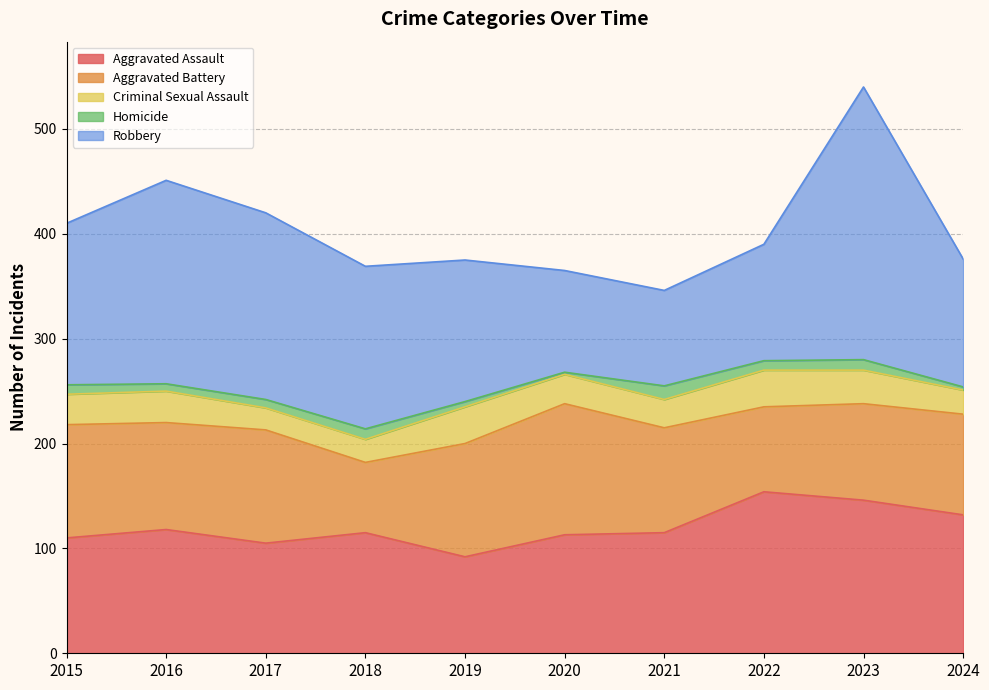

What is the difference between the second highest and minimum values in the Aggravated Battery series?

41